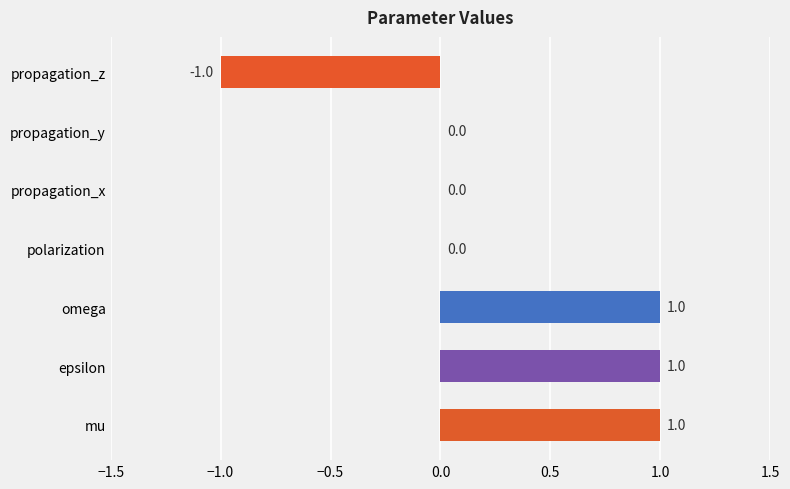

Are the bars grouped side by side (vs. stacked)?

No